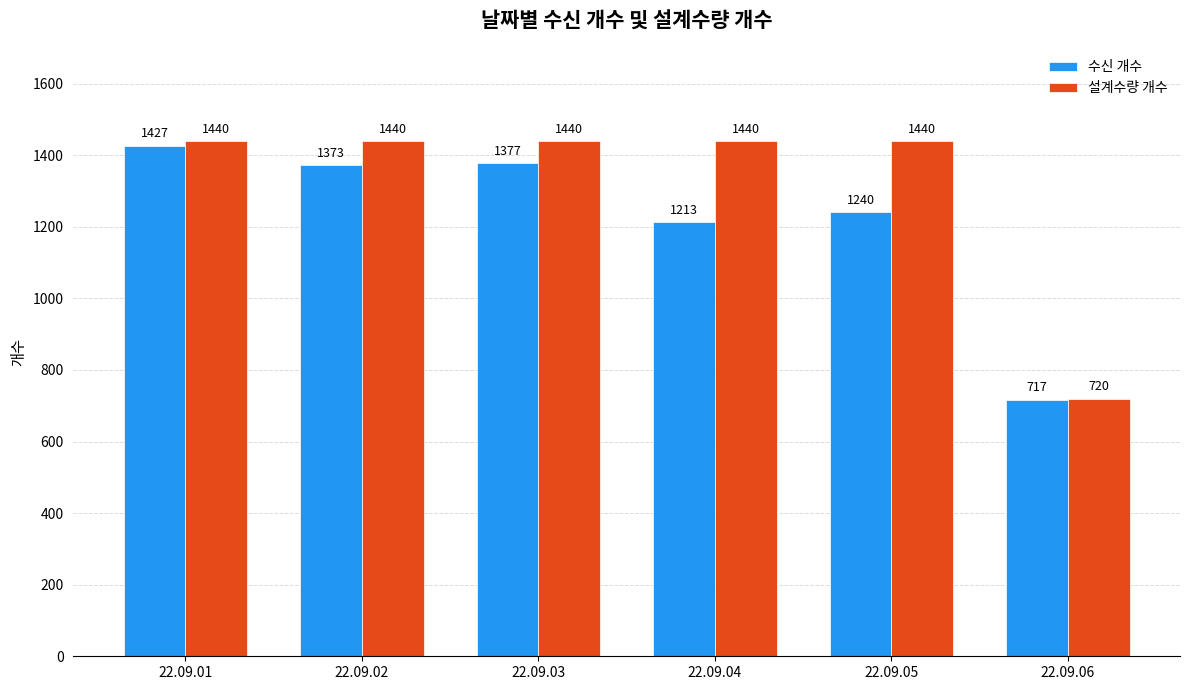

What is the sum of the 설계수량 개수 values at 22.09.05 and 22.09.01?

2880